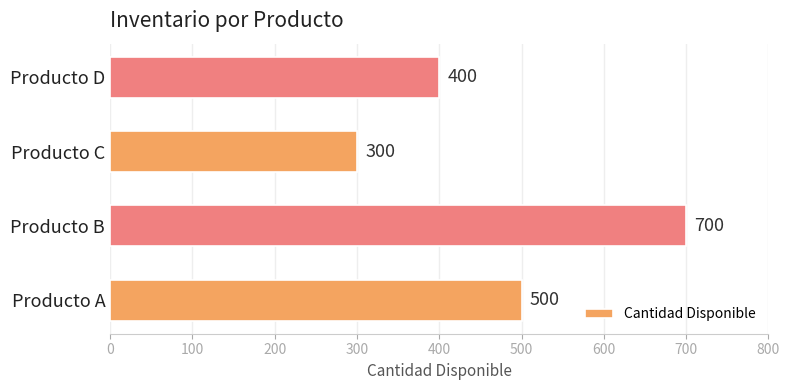

Which category has the highest value across all series?

Producto B